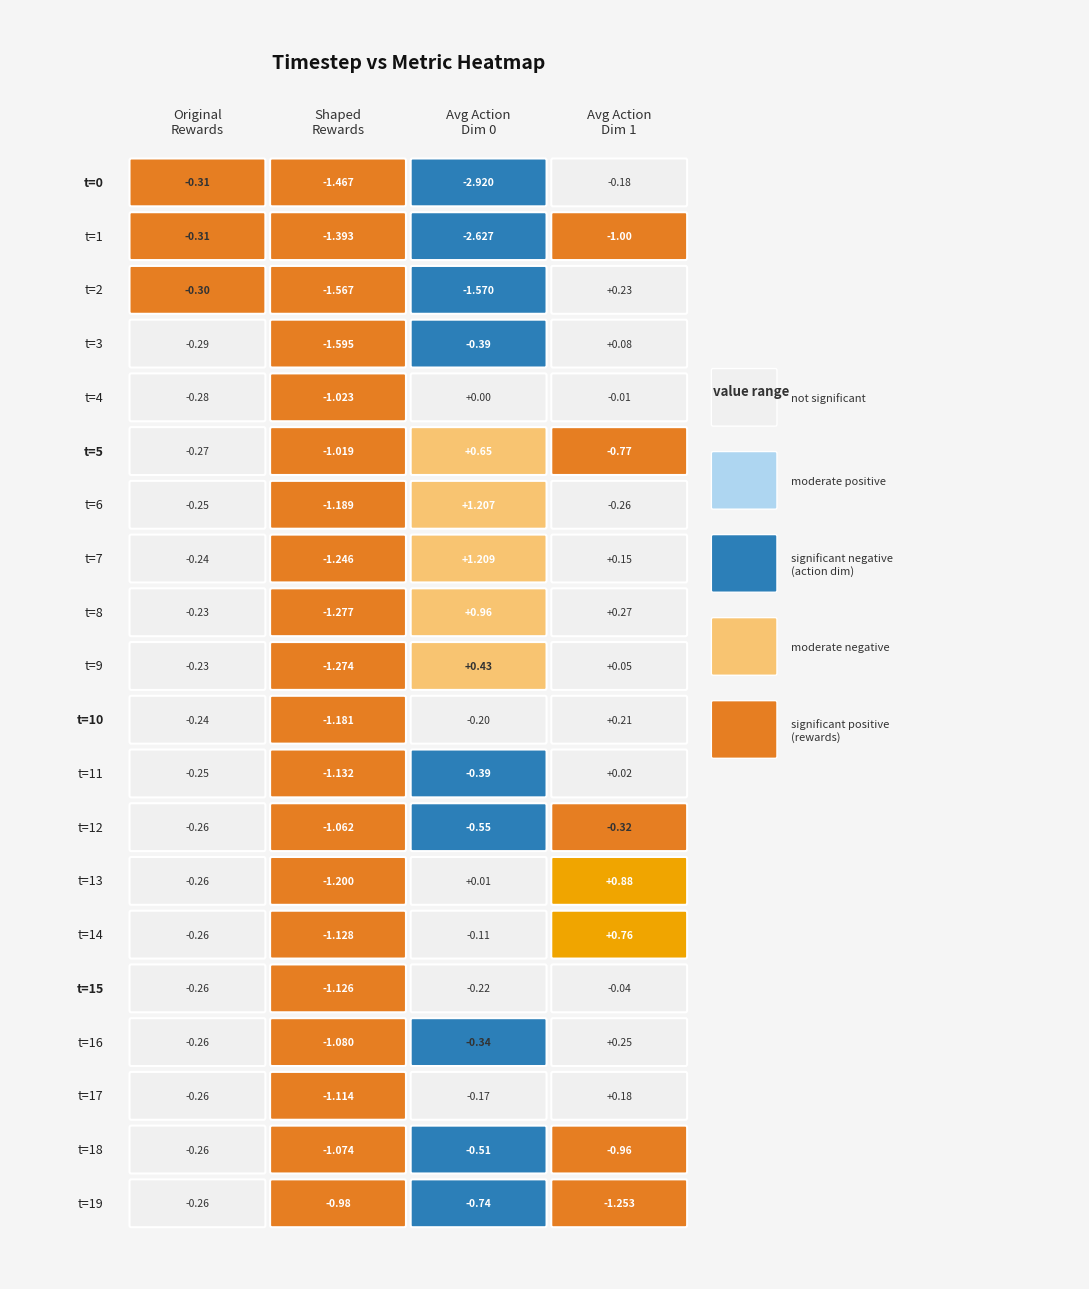

Is it true that avg_action_dim0 equals -0.0 at 14?

False